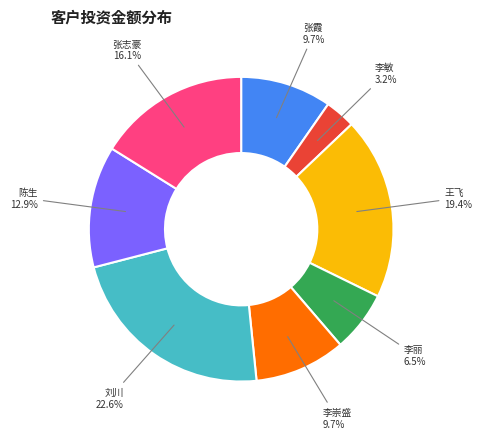

What percentage is NOT represented by 张志豪?

83.9%